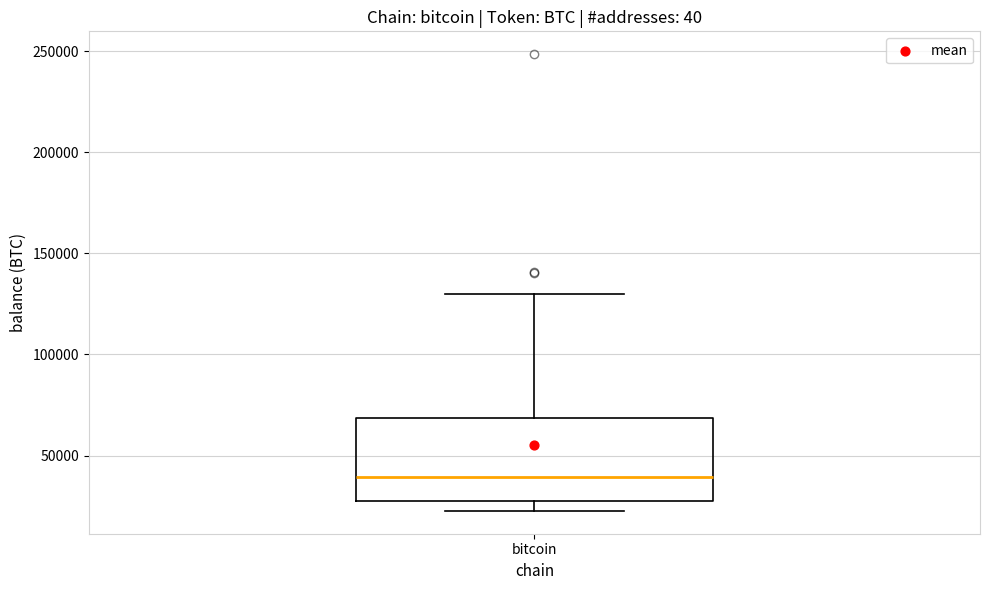

Transcribe this box plot: give where the median line is, the range the box spans, and where the two whiskers end, as read against the y-axis. The values are not printed on the chart, so give them approximately, as read against the axis.

median 40000, box 25000 to 70000, whiskers 25000 (just below the box's lower edge) to 130000